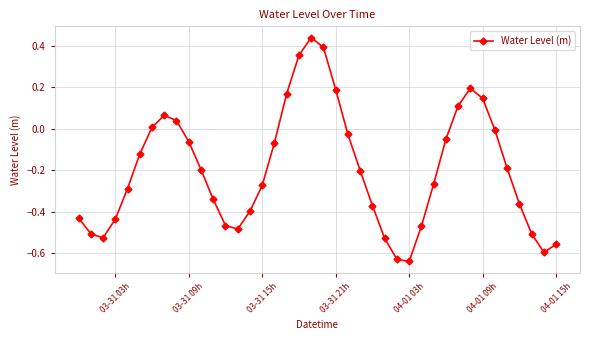

What is the difference between the maximum and minimum values?

1.1